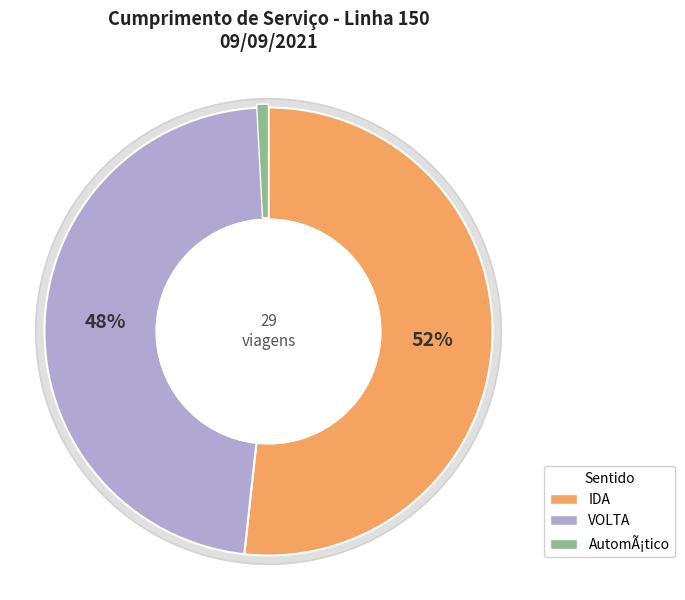

Which slice is the largest?

IDA